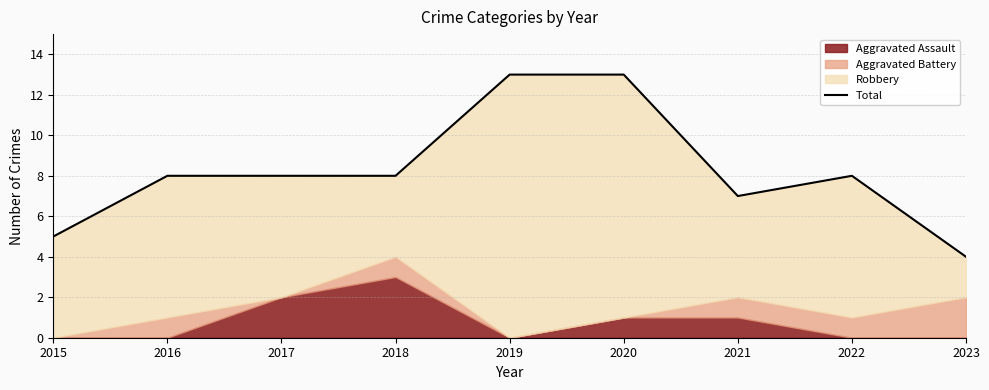

What is the value of the 9th point from the left?

4